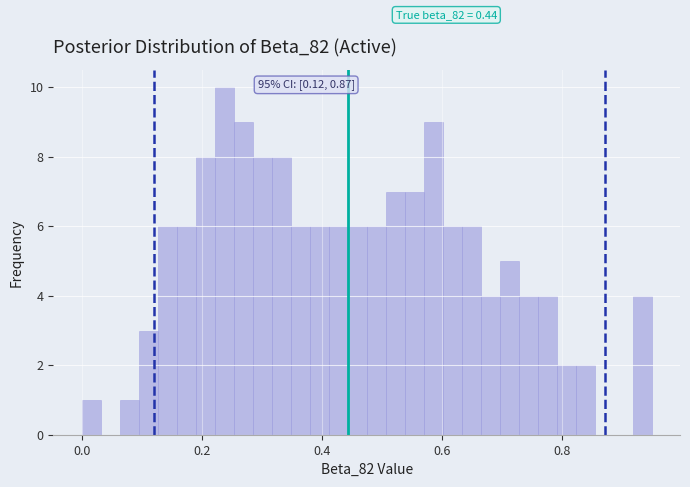

Read against the x-axis, roughly where is the centre of the tallest bar?

0.24